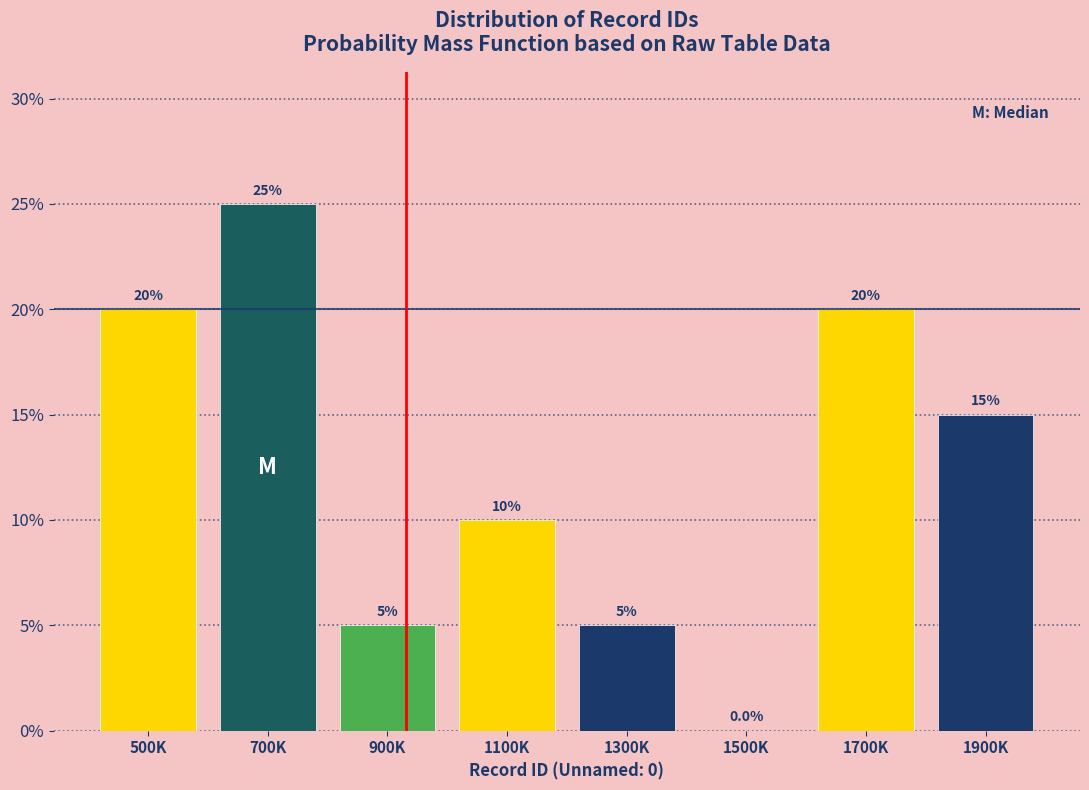

Reading right to left, what are all the values shown in this chart?

1900K=15	1700K=20	1500K=0	1300K=5	1100K=10	900K=5	700K=25	500K=20